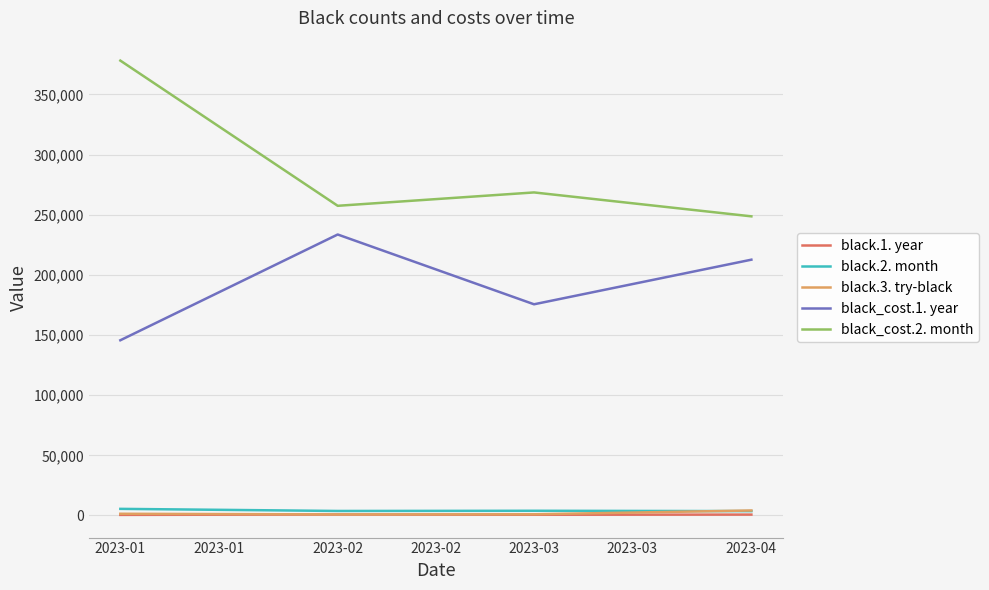

True or false: black_cost.1. year and black.3. try-black cross at least once.

False